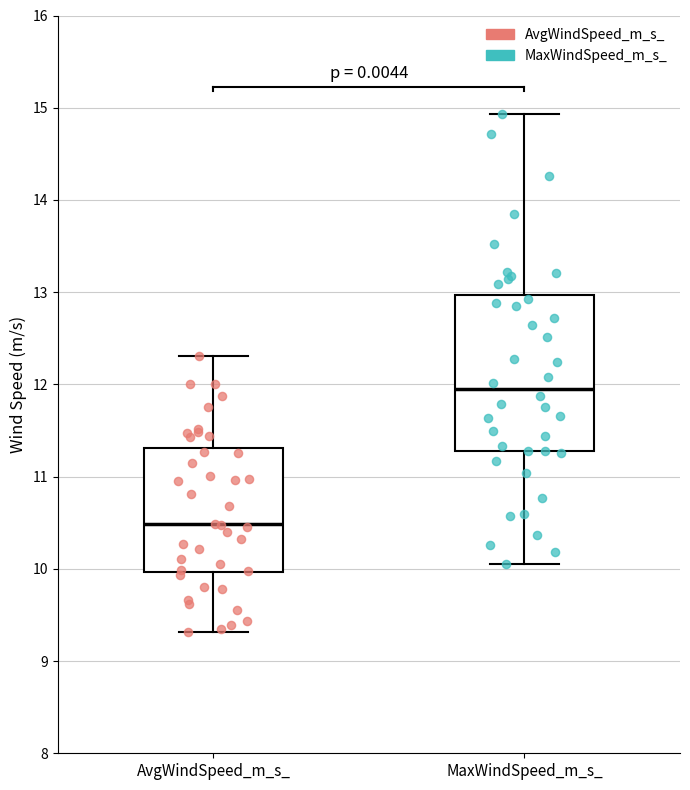

Reading left to right, read every box against the y-axis: the position of its median line, the range the box covers, and the ends of its whiskers. The values are not printed on the chart, so give them approximately, as read against the axis.

AvgWindSpeed_m_s_: median 10.5, box 10.0 to 11.3, whiskers 9.3 to 12.3
MaxWindSpeed_m_s_: median 11.9, box 11.3 to 13.0, whiskers 10.1 to 14.9